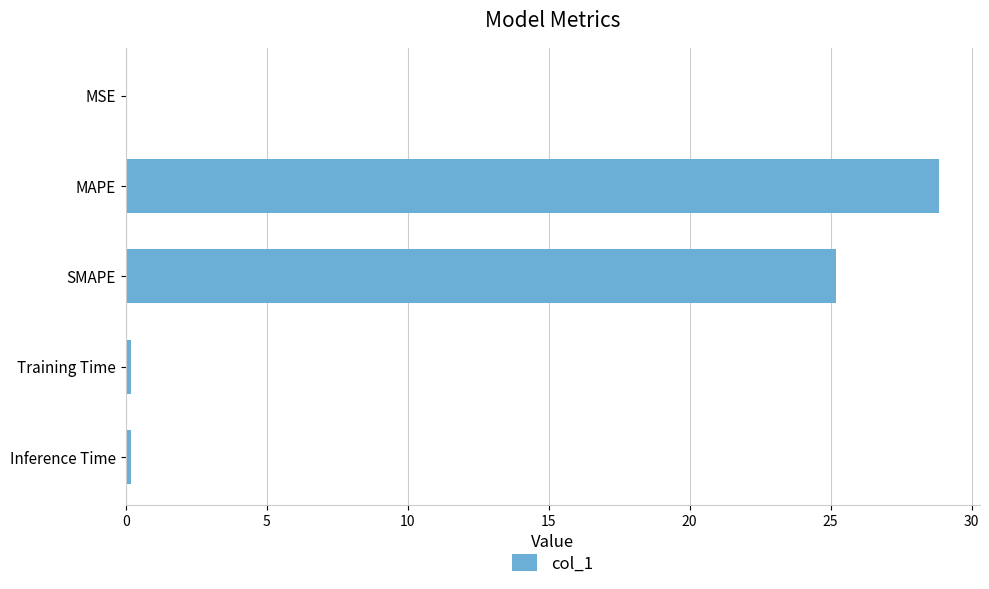

What is the sum of all values?

54.4